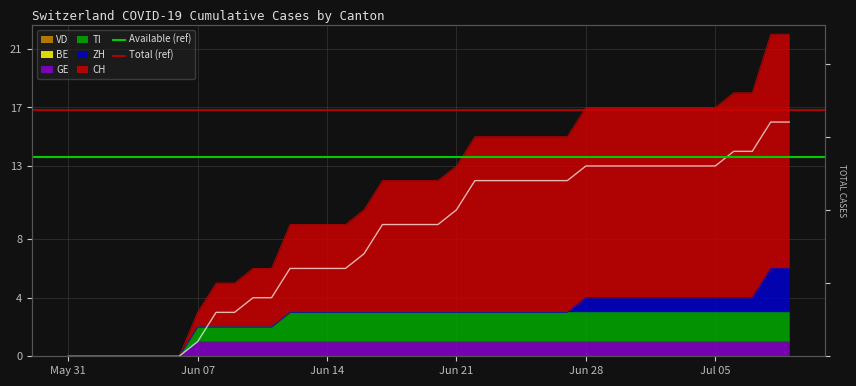

What is the total value across all series at Jun 07?

30.4